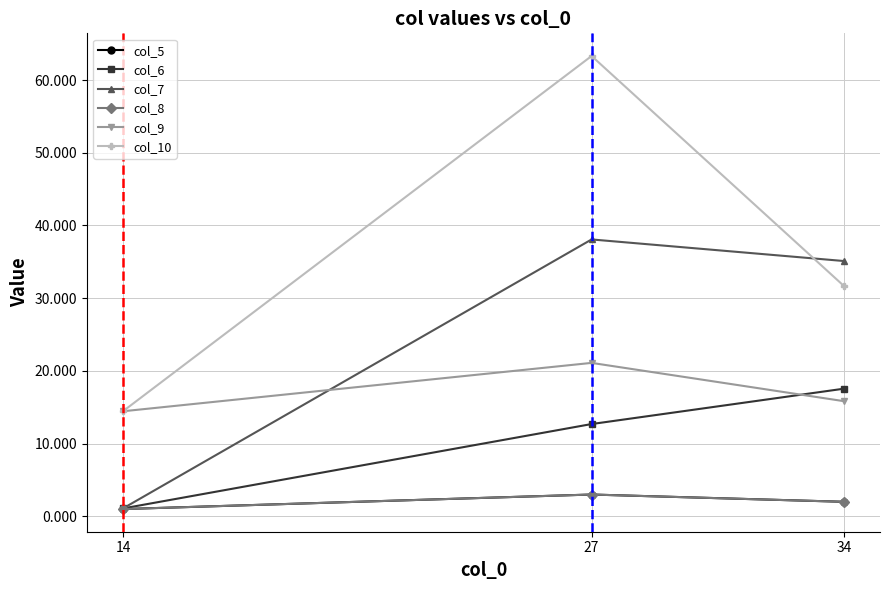

Reading left to right, extract all data points from this chart.

col_5: 14=1.0	27=3.0	34=2.0
col_6: 14=1.1	27=12.7	34=17.6
col_7: 14=1.1	27=38.1	34=35.1
col_8: 14=1.0	27=3.0	34=2.0
col_9: 14=14.4	27=21.1	34=15.8
col_10: 14=14.4	27=63.3	34=31.7